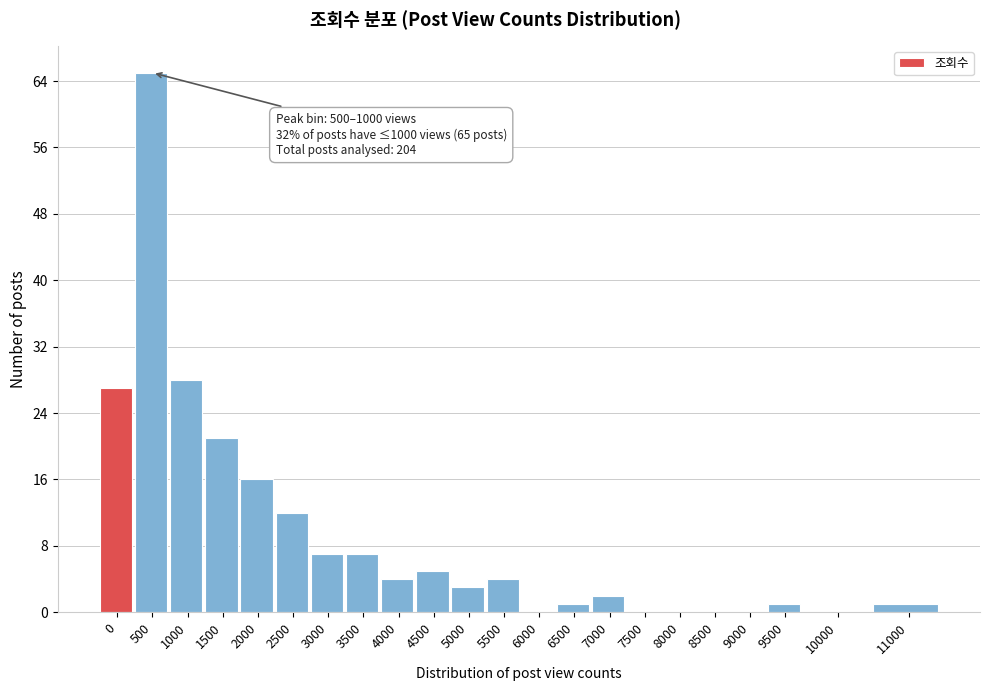

Reading left to right, list all the values displayed in this chart.

0=27	500=65	1000=28	1500=21	2000=16	2500=12	3000=7	3500=7	4000=4	4500=5	5000=3	5500=4	6000=0	6500=1	7000=2	7500=0	8000=0	8500=0	9000=0	9500=1	10000=0	11000=1